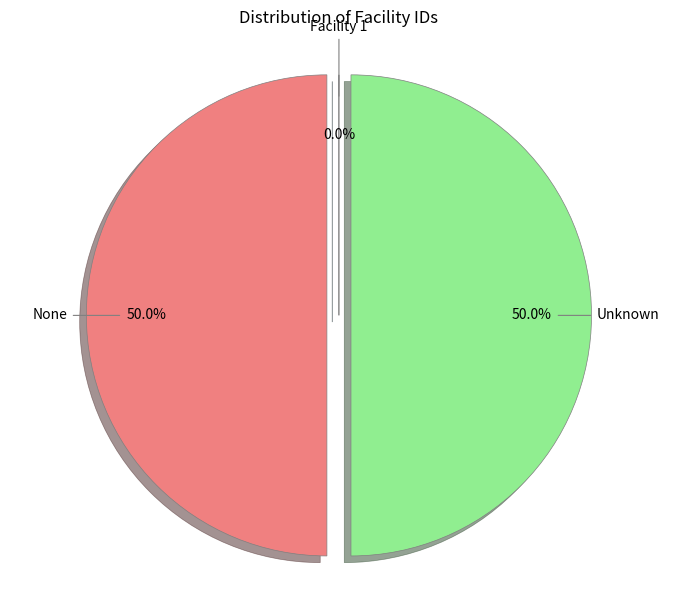

To the nearest percent, what is the average slice percentage?

33%